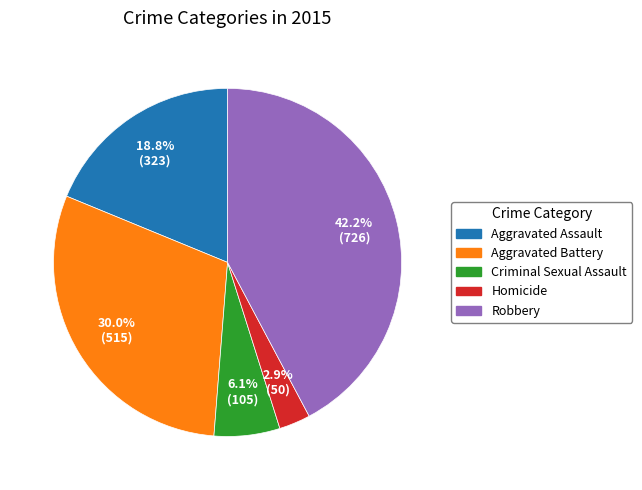

What is the total percentage of Criminal Sexual Assault and Aggravated Battery?

36.1%